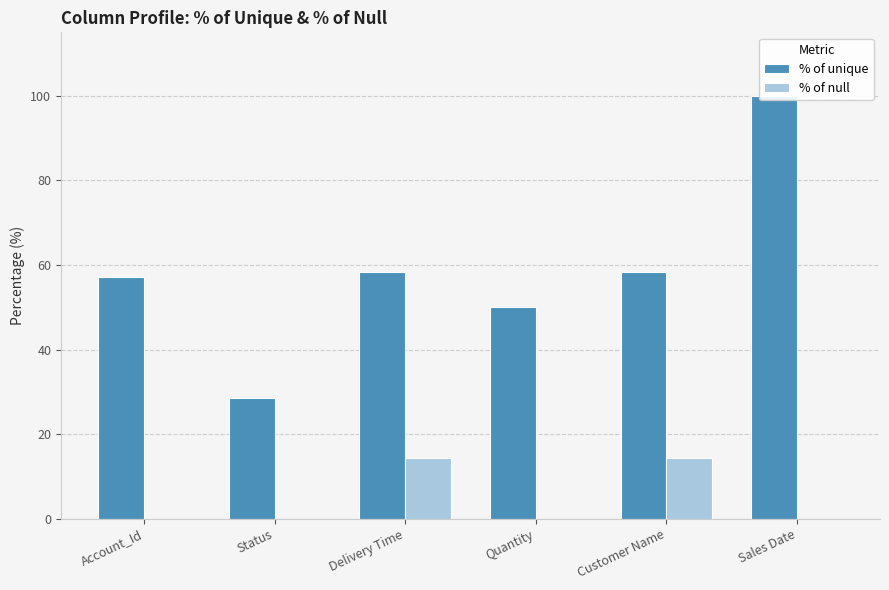

At how many categories does at least one series exceed 63?

1